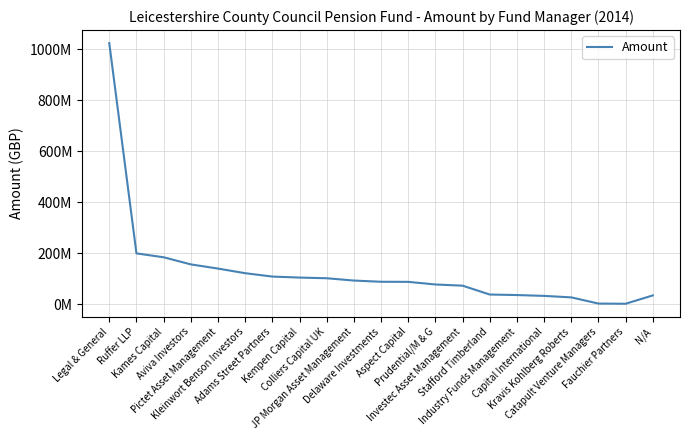

What is the difference between the maximum and second lowest values?

1020956000